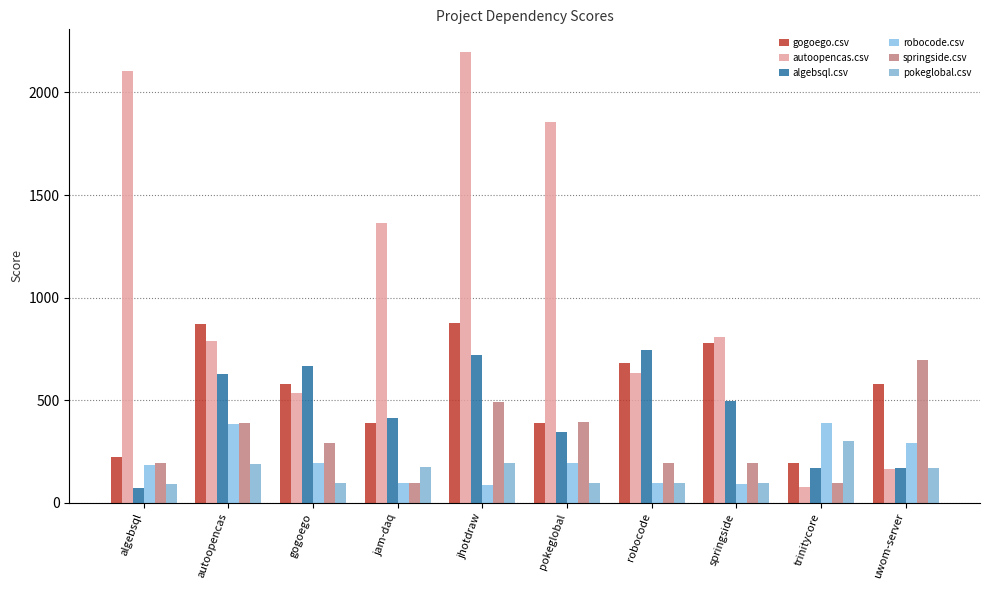

At which category does the chart reach its peak across all series?

jhotdraw